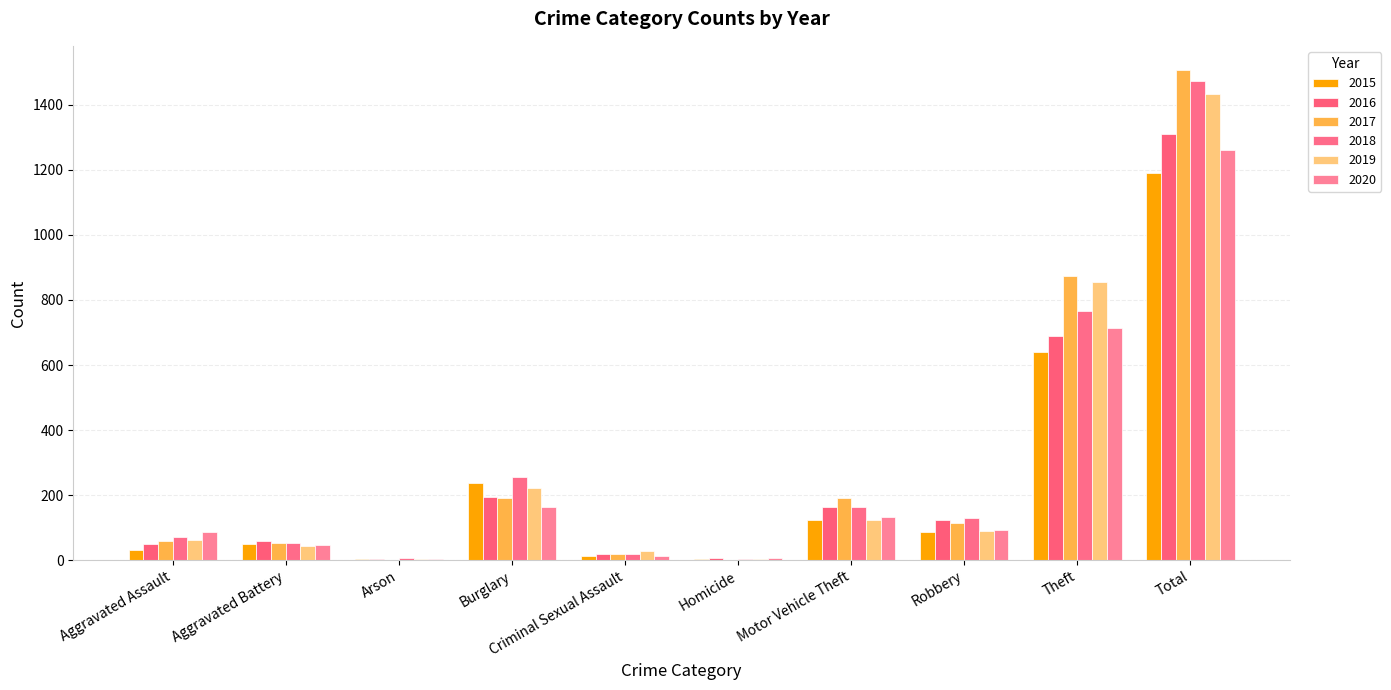

Are the bars horizontal?

No